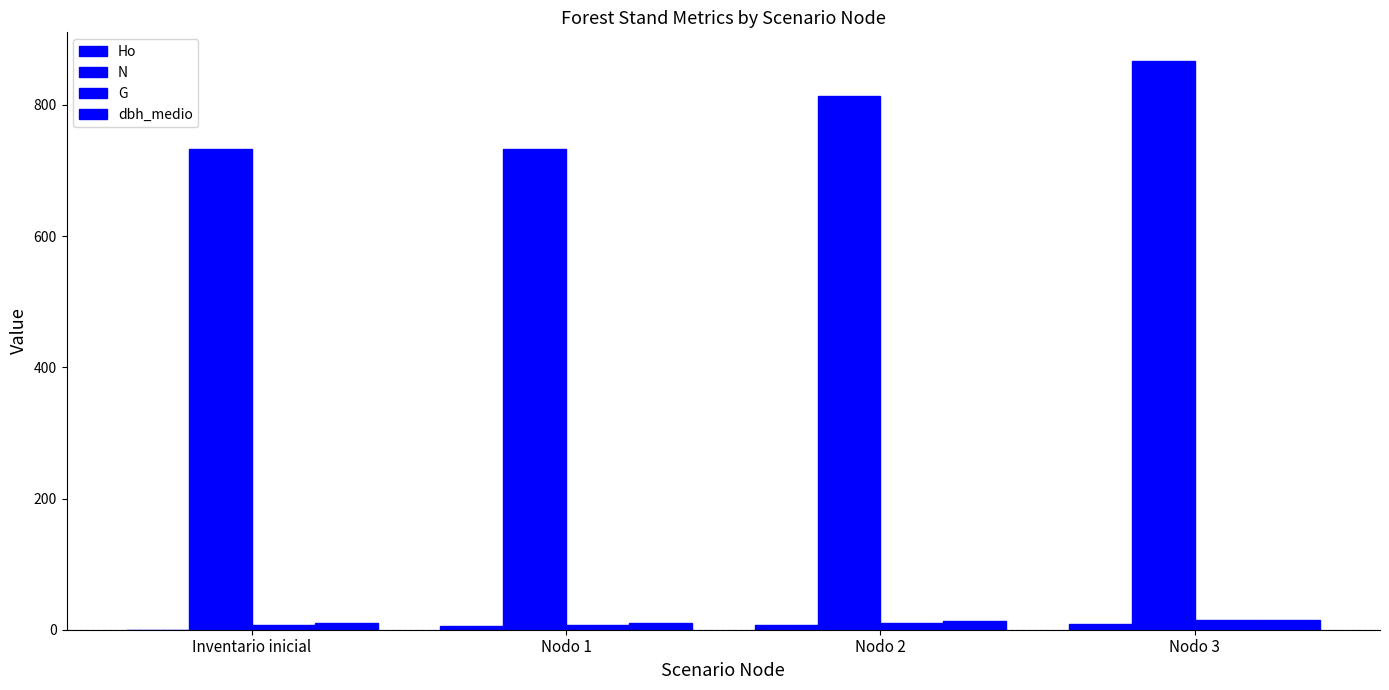

What is the average value of the dbh_medio series?

12.2